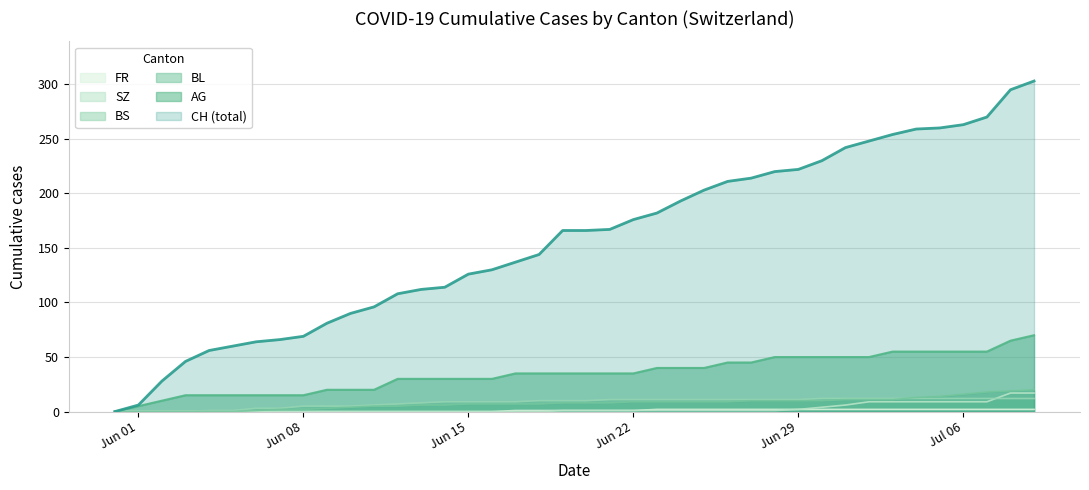

True or false: AG and SZ intersect in this chart.

False